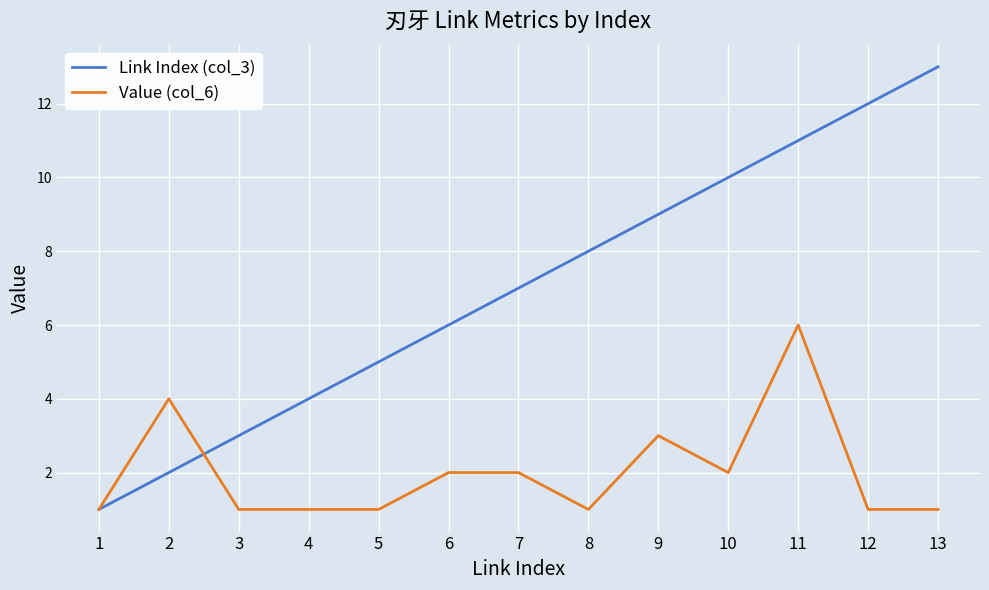

True or false: Link Index (col_3) has more than 1 points higher than both neighbors.

False